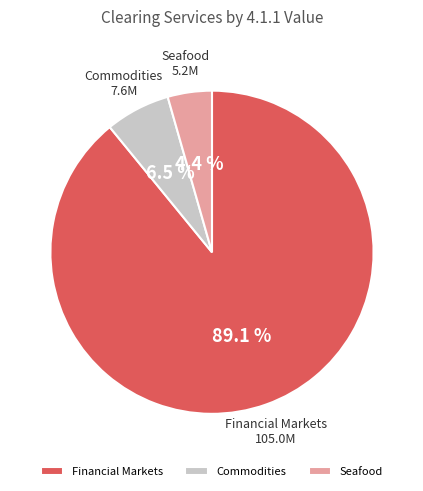

To the nearest percent, what is the combined percentage of Seafood and Financial Markets?

94%